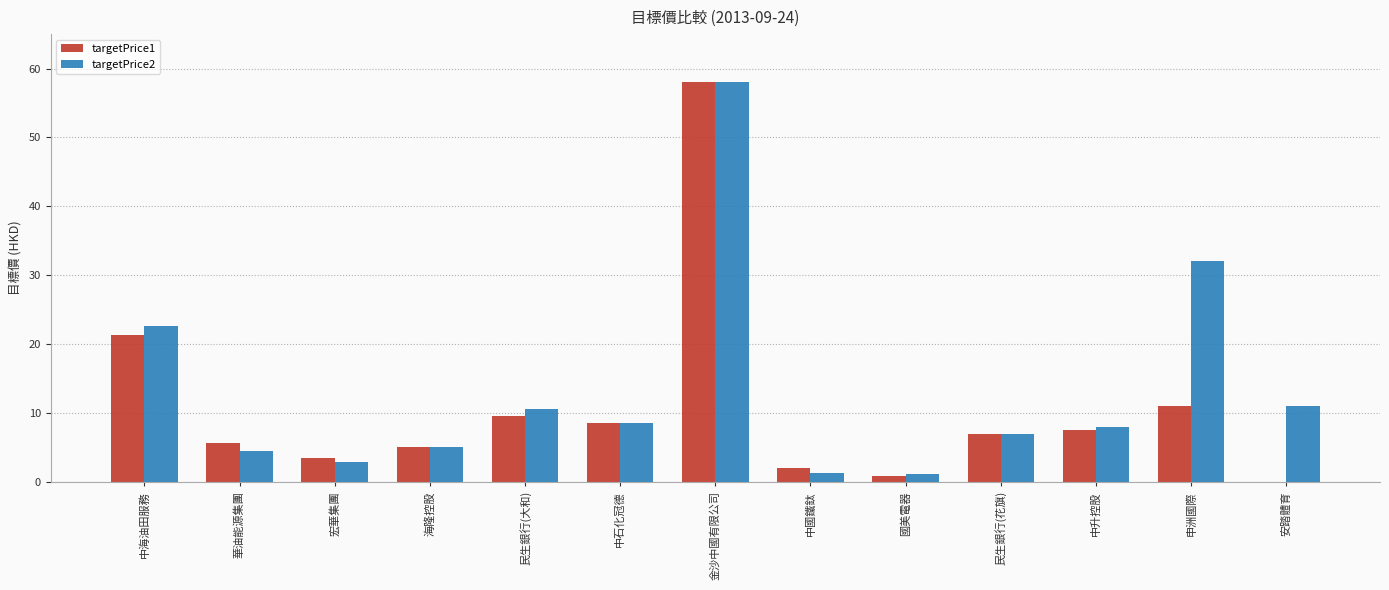

How many groups of bars are there?

13